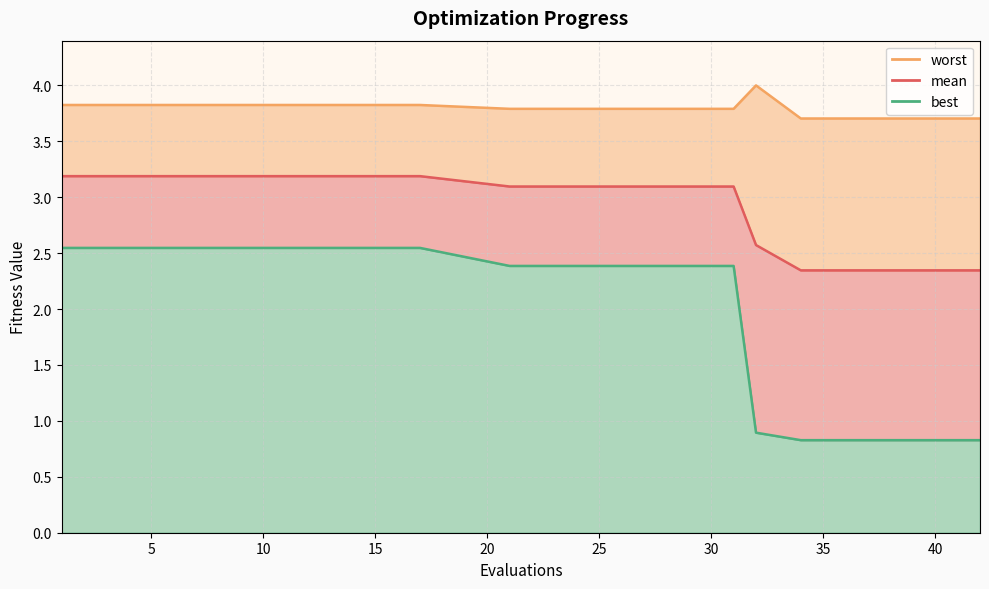

Which series has the largest total across all categories?

worst